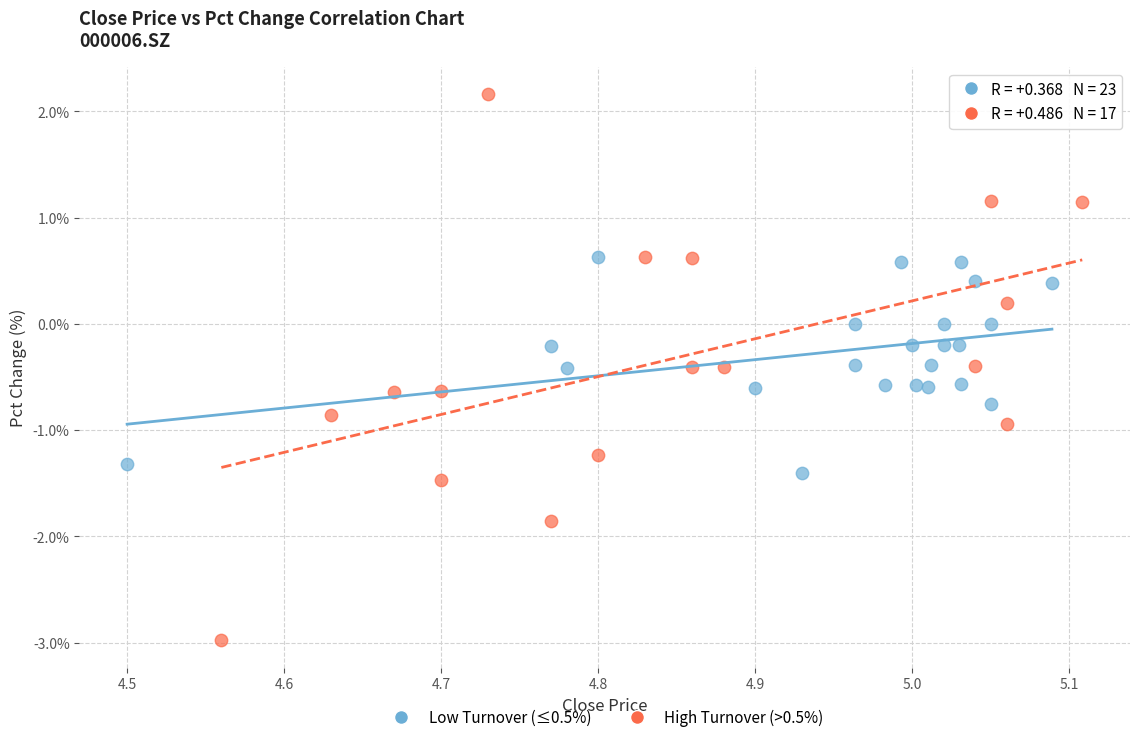

Which series contains the highest Y value?

High Turnover (>0.5%)